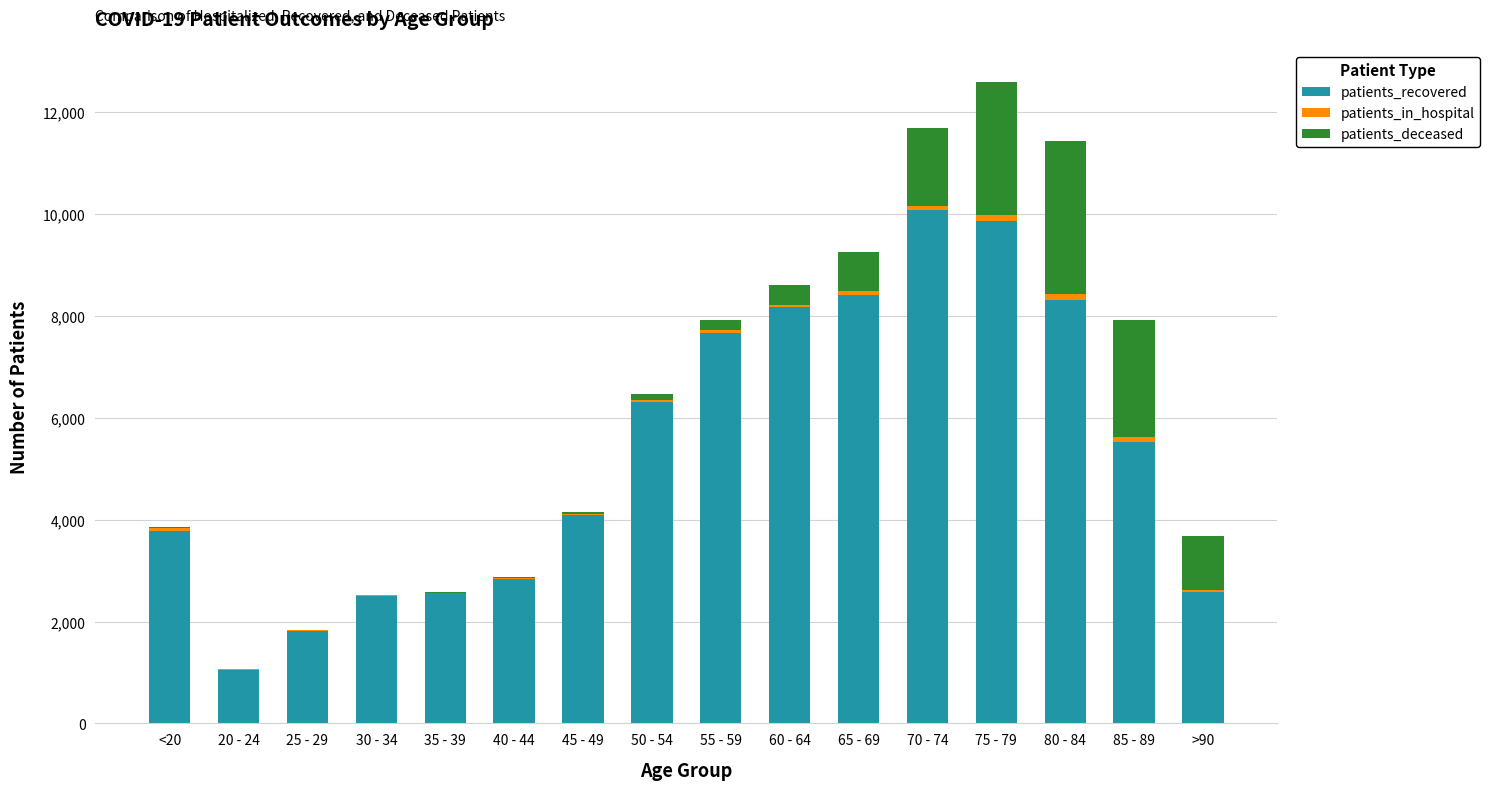

Which category has the highest value in the patients_recovered series?

70 - 74